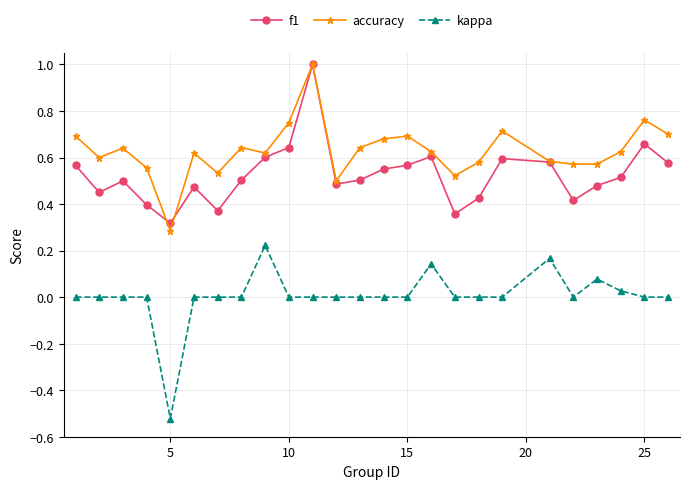

List the series in order of their overall mean, highest first.

accuracy, f1, kappa